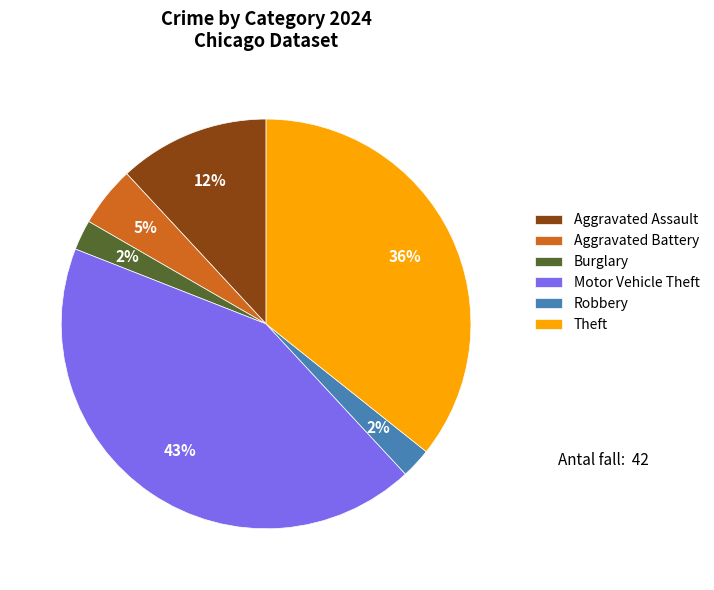

Which category has the biggest portion of the pie?

Motor Vehicle Theft